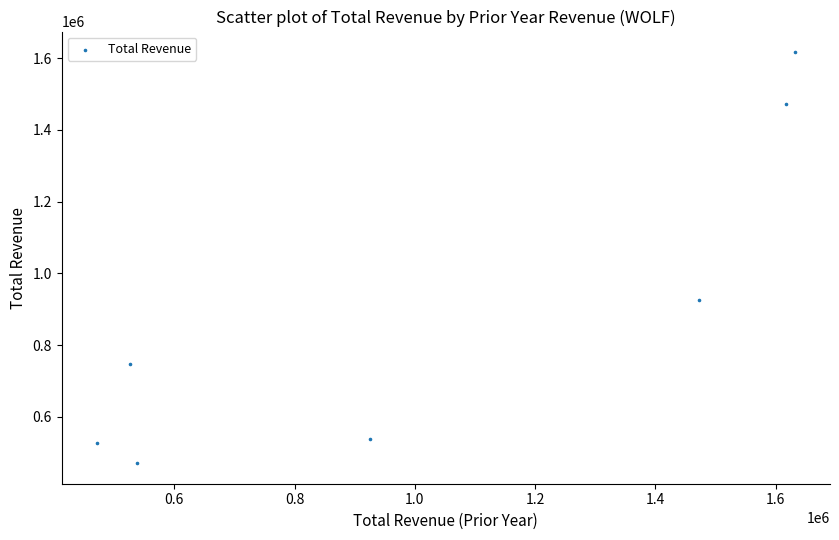

What is the range of Y values (max minus min)?

1145900